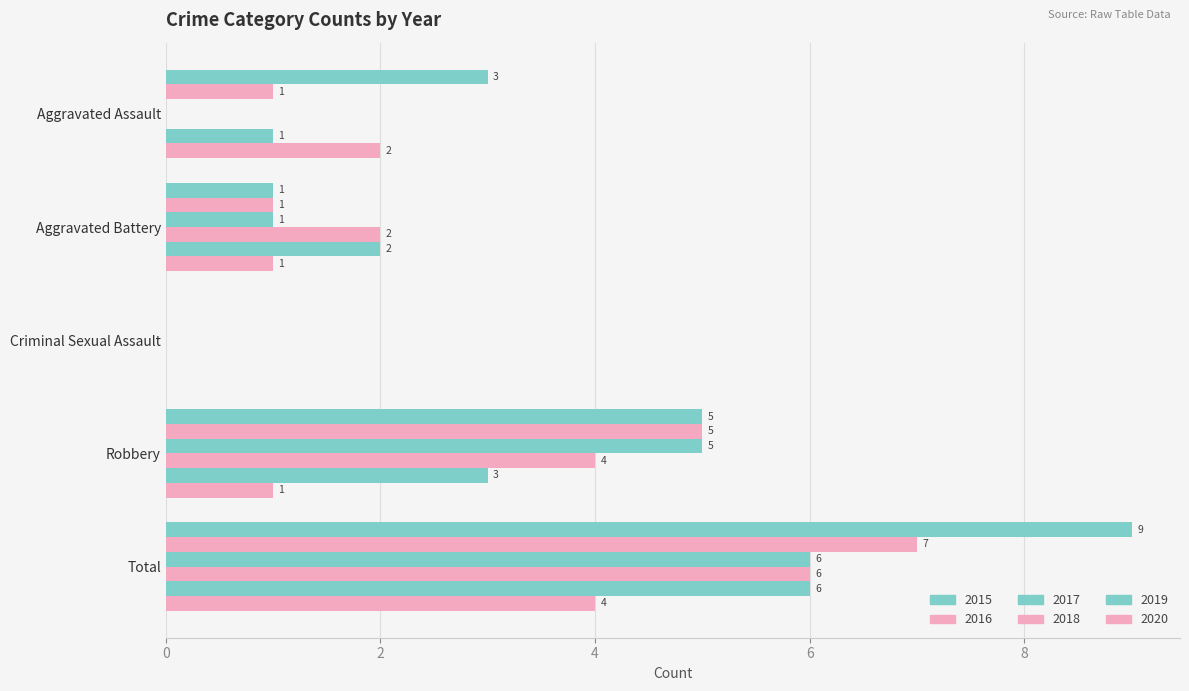

How many data points does each series have?

5